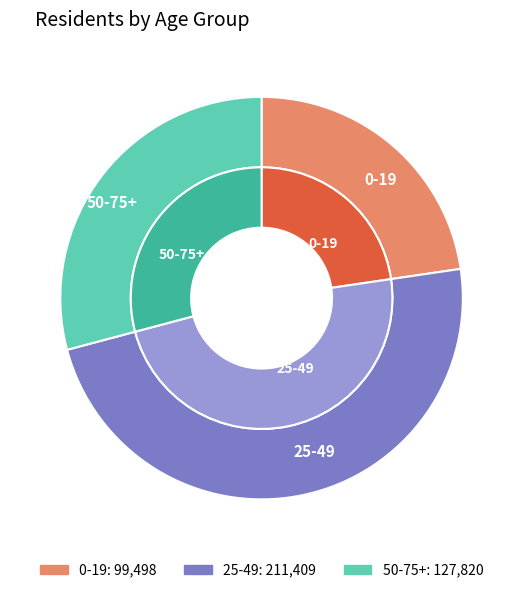

Approximately how many times larger is the value at 0-19 compared to 50-75+?

0.8